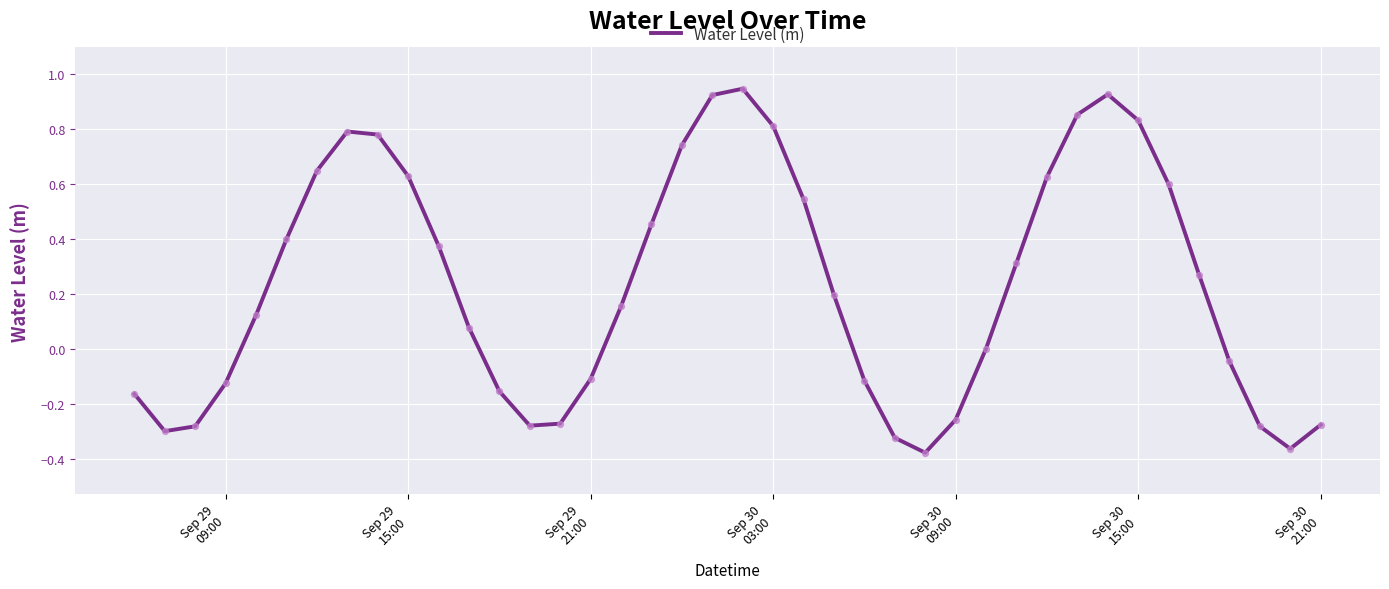

Does the chart have visible grid lines?

Yes